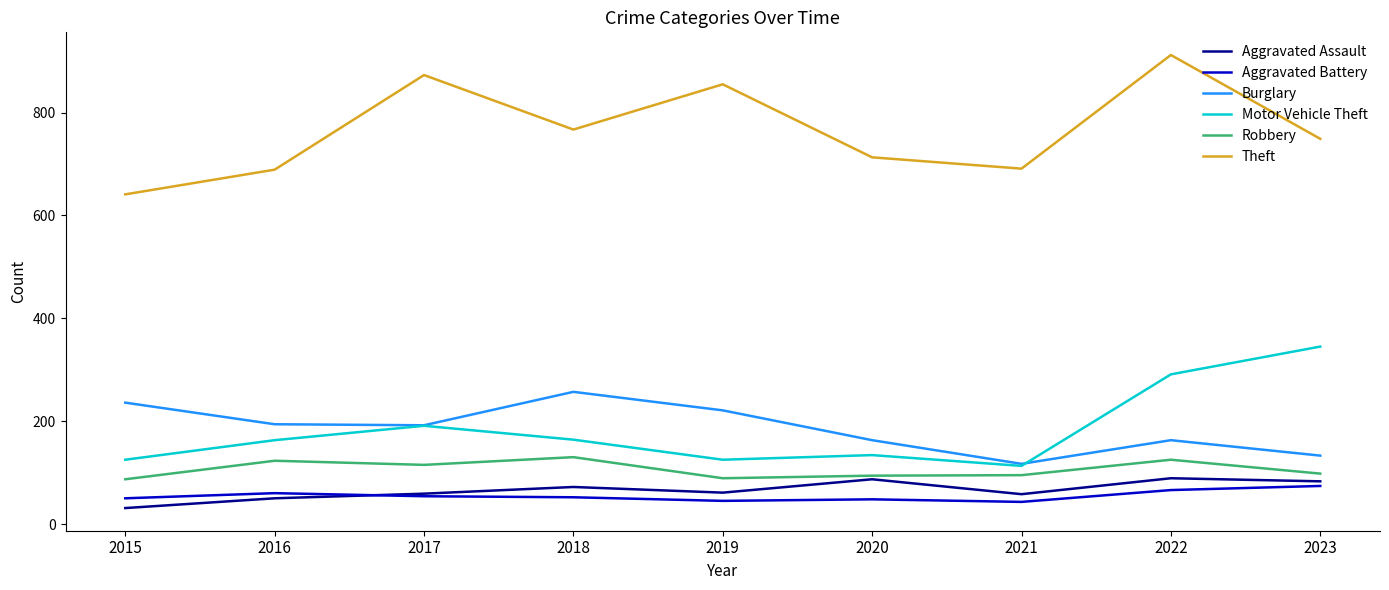

How many series are shown in this chart?

6